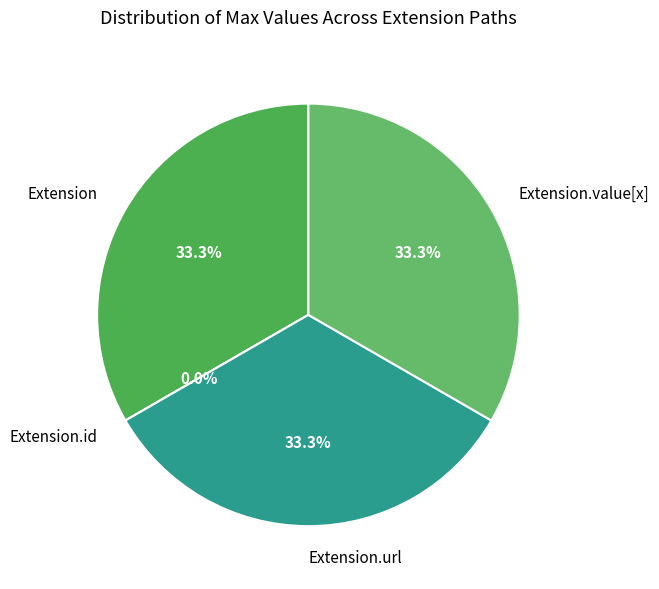

To the nearest percent, what portion does Extension.value[x] represent?

33%